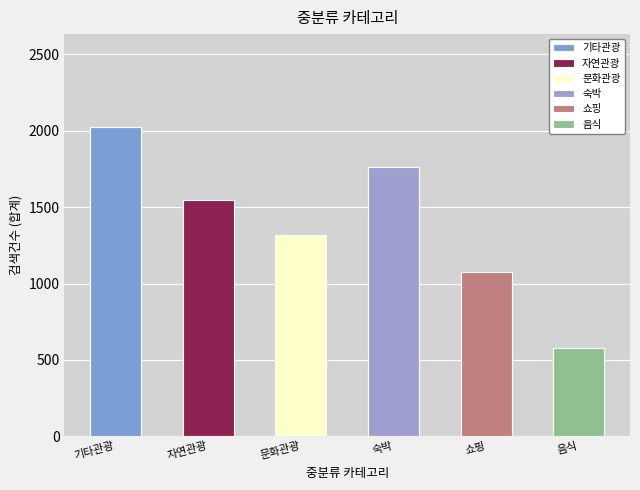

What is the difference between the 자연관광 values at 1 and 5?

63